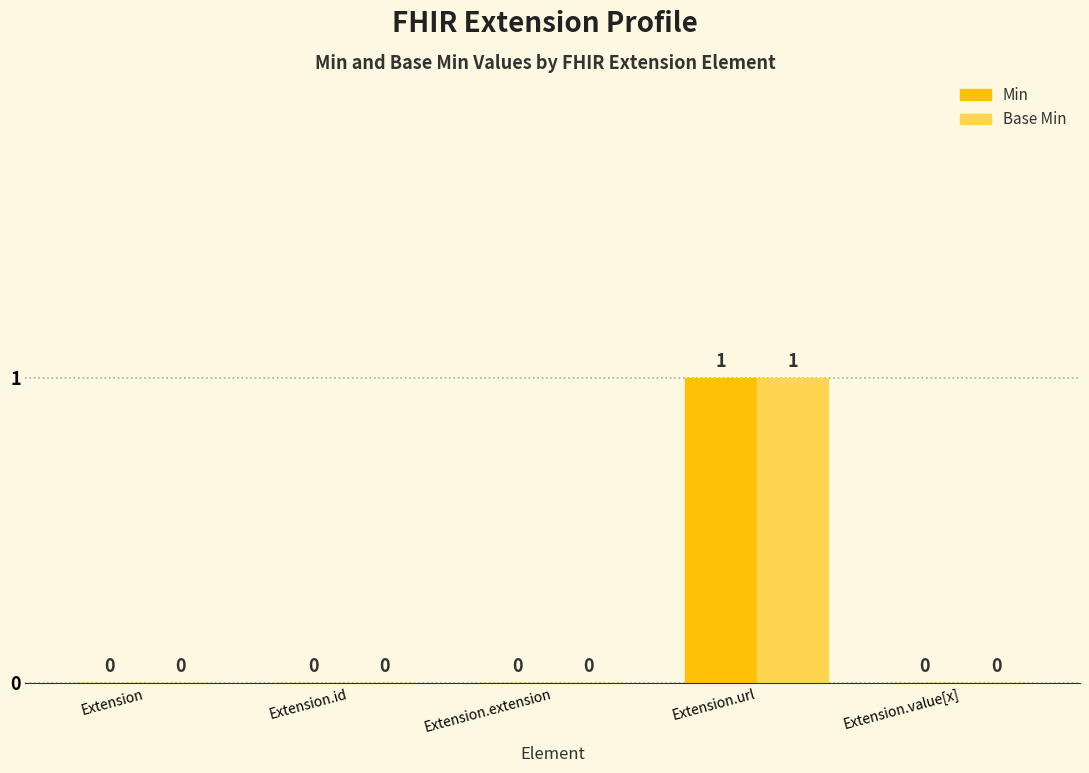

Which category has the highest value across all series?

Extension.url